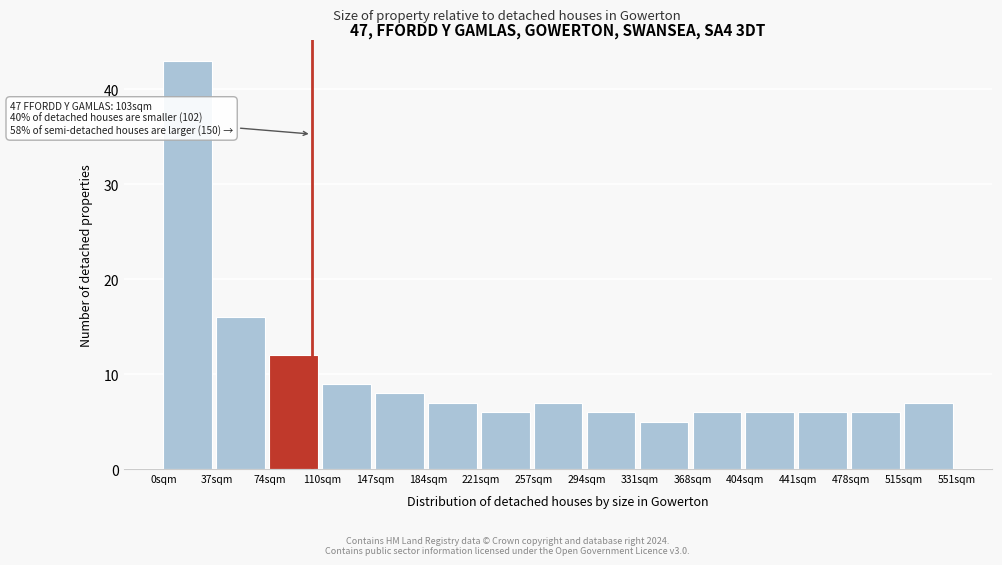

Over which range of the x-axis is the bar tallest?

0 to 35